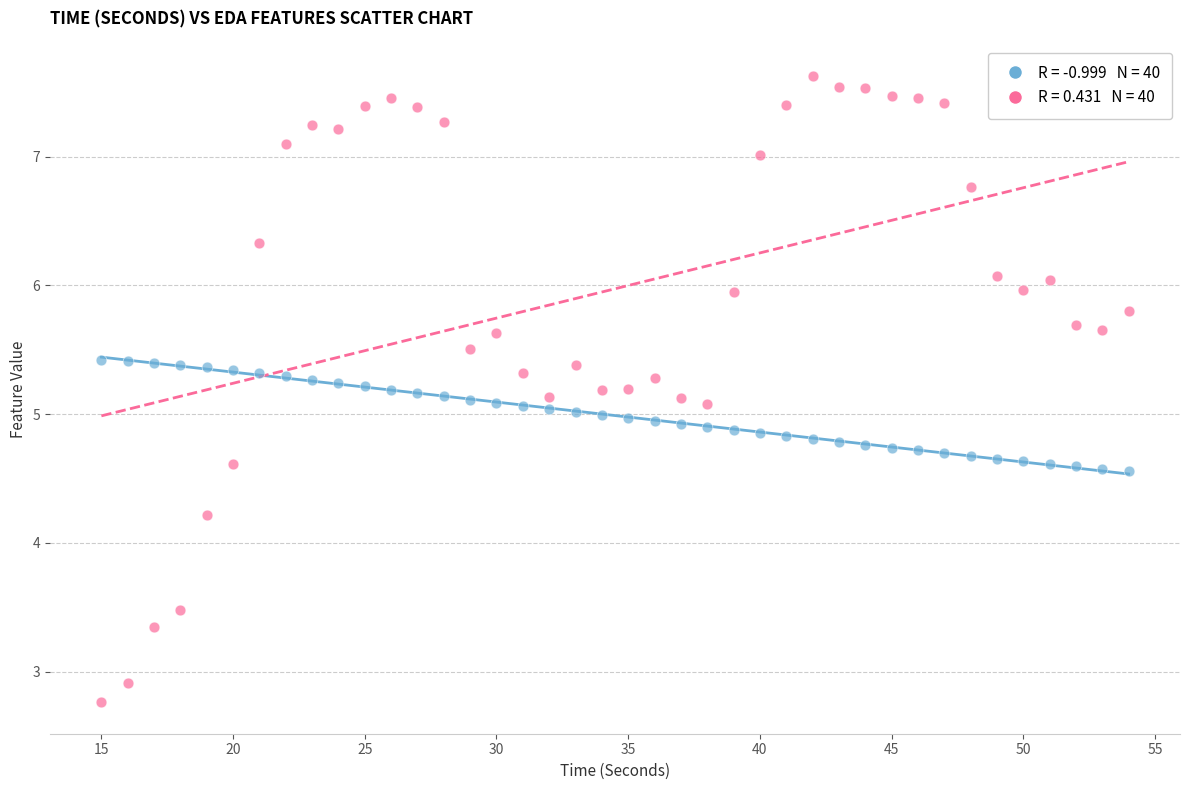

Across all data points, what is the range of Y values (max minus min)?

4.9